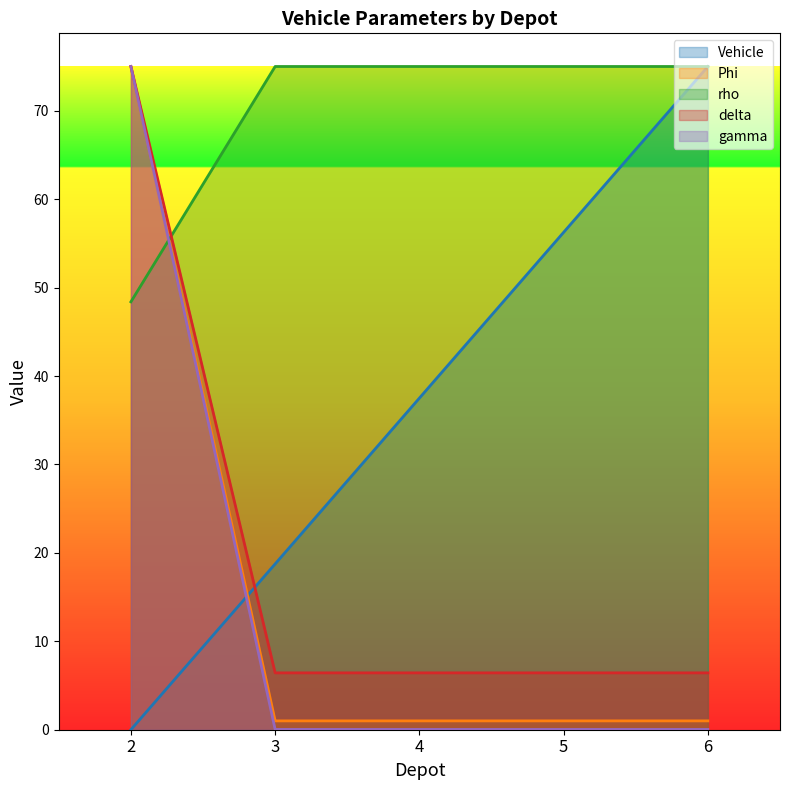

What is the total value across all series at 5?

138.7